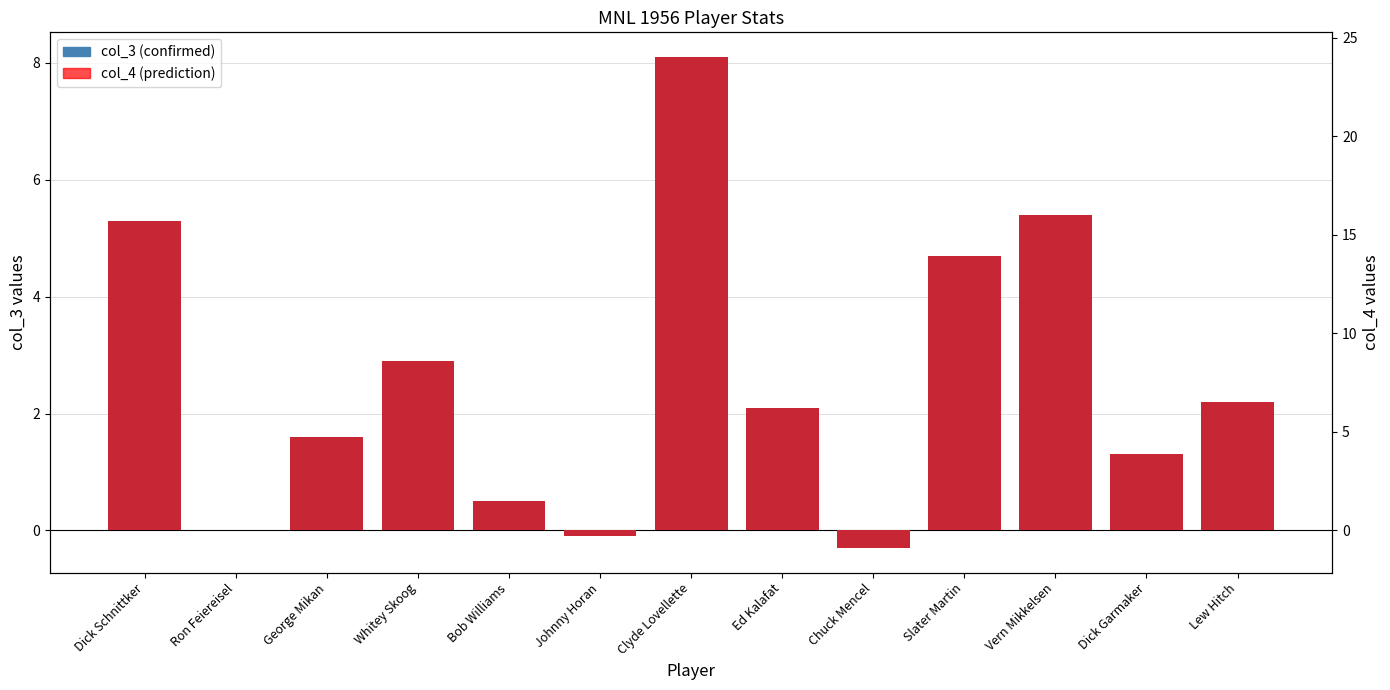

Rank the series by their maximum value, from highest to lowest.

col_4 (prediction), col_3 (confirmed)